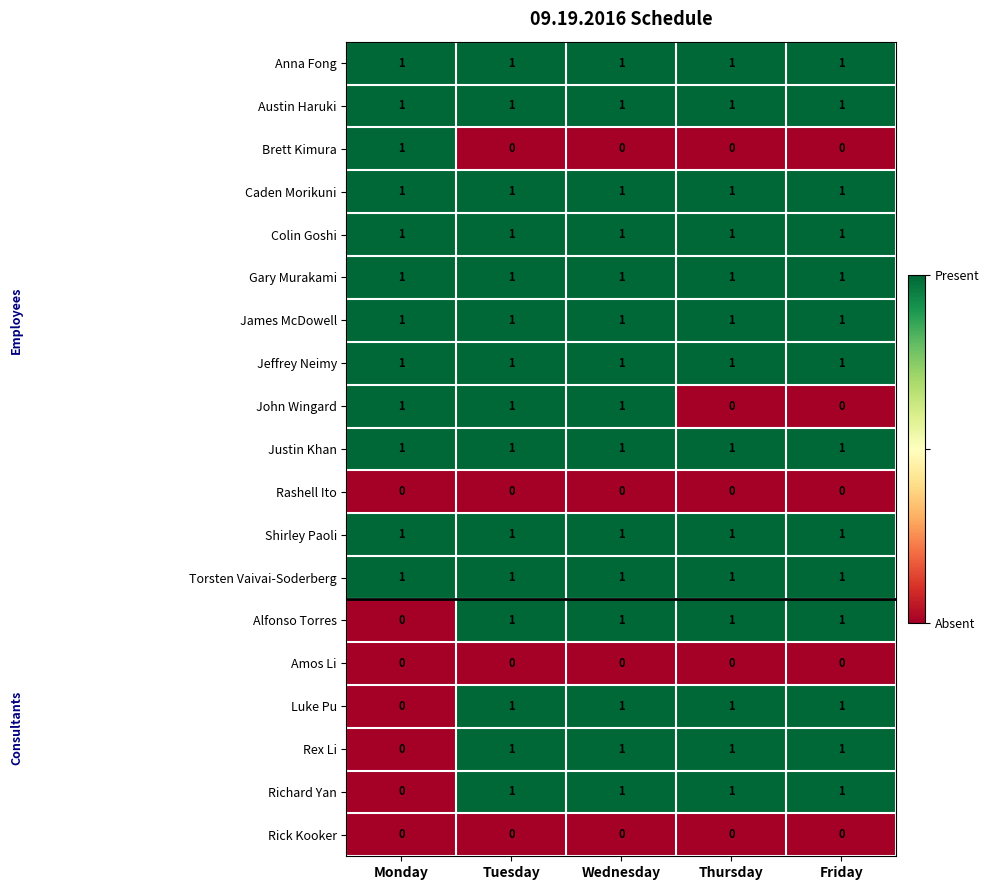

What is the sum of all Richard Yan values?

4